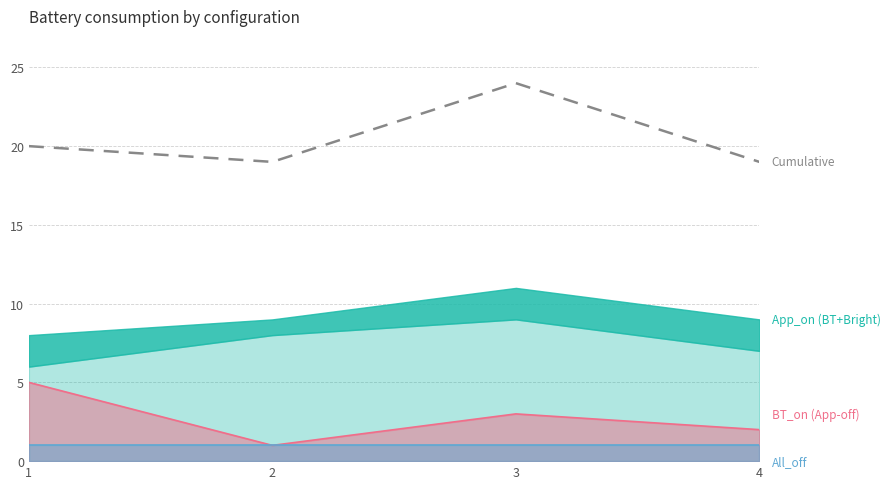

What is the difference between the maximum and minimum values?

5